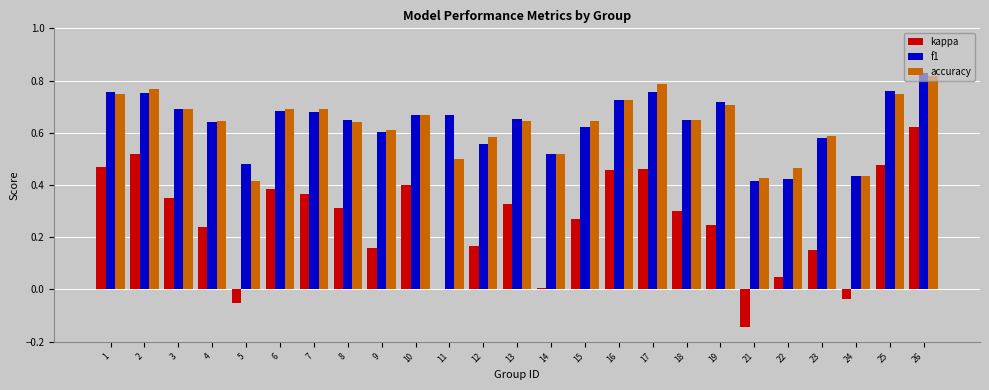

What is the sum of all kappa values?

6.5